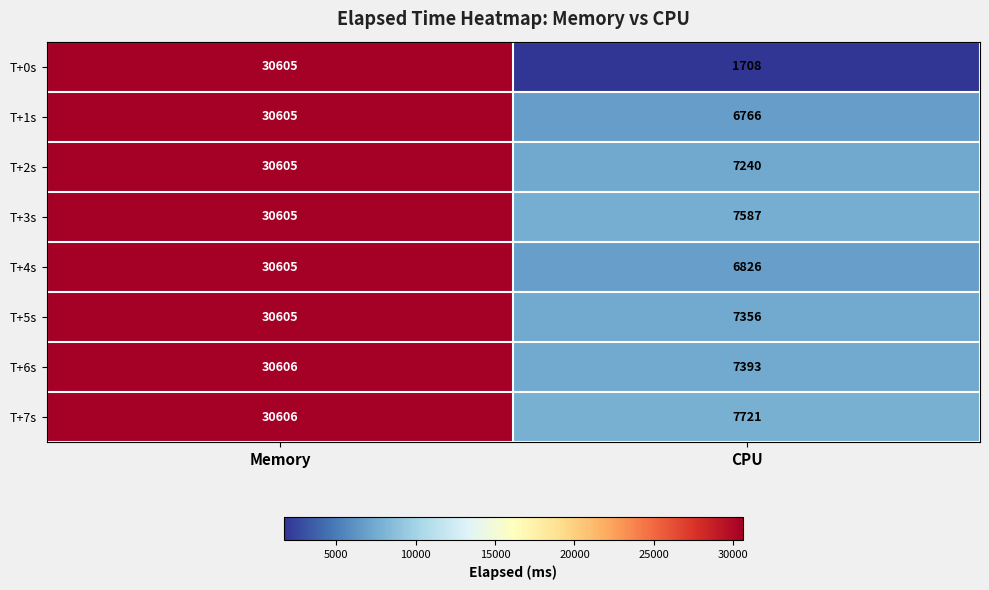

What is the difference between the T+0s values at Memory and CPU?

28897